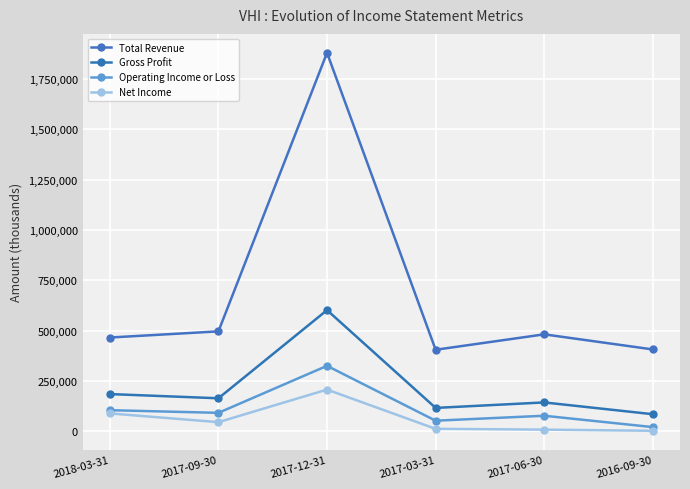

Reading left to right, transcribe all the data shown in this chart.

Total Revenue: 2018-03-31=466000	2017-09-30=496500	2017-12-31=1879400	2017-03-31=405300	2017-06-30=481800	2016-09-30=406800
Gross Profit: 2018-03-31=185300	2017-09-30=164400	2017-12-31=602000	2017-03-31=116600	2017-06-30=143800	2016-09-30=85300
Operating Income or Loss: 2018-03-31=105300	2017-09-30=92100	2017-12-31=325500	2017-03-31=53100	2017-06-30=77700	2016-09-30=21300
Net Income: 2018-03-31=89300	2017-09-30=45900	2017-12-31=207500	2017-03-31=12700	2017-06-30=8800	2016-09-30=3000